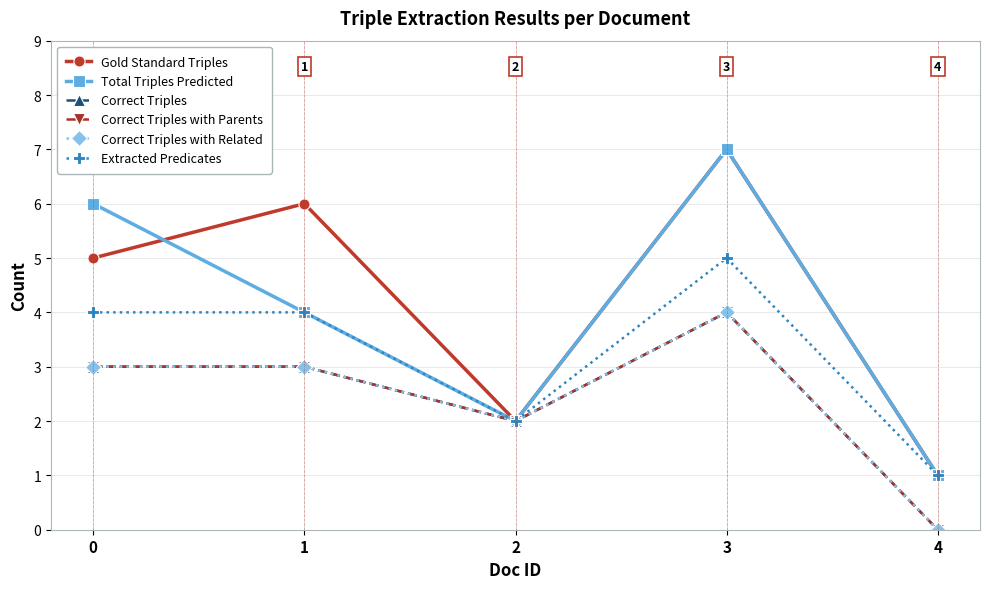

What is the sum of the Gold Standard Triples values at 0 and 4?

6